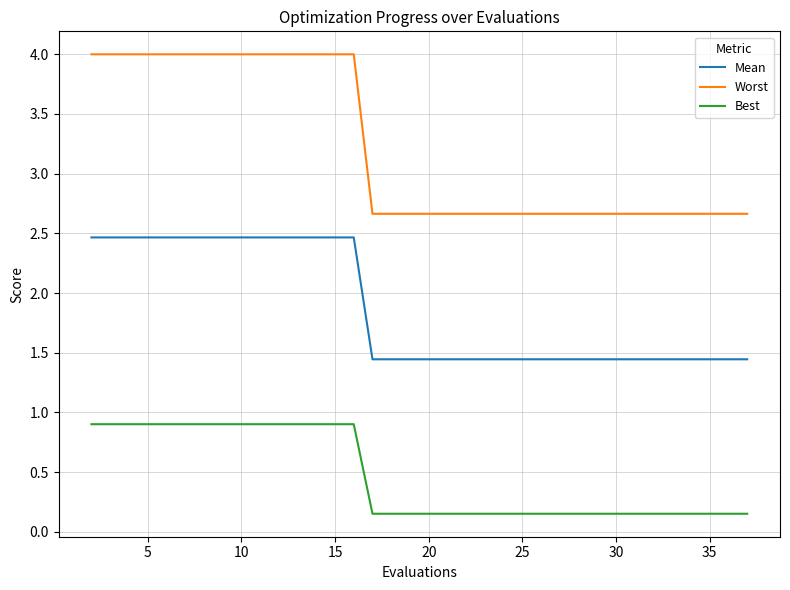

List the series in order of their overall mean, lowest first.

Best, Mean, Worst